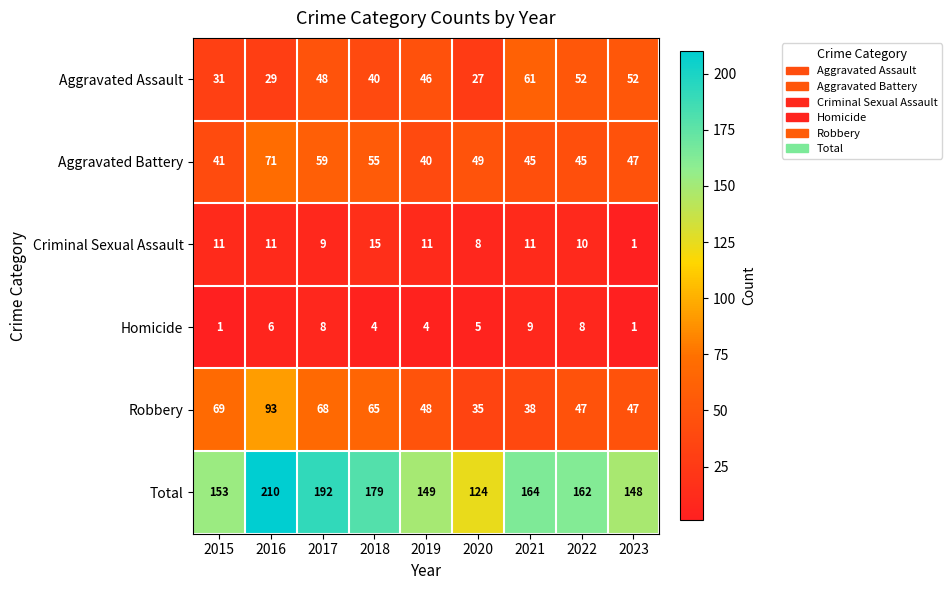

At which category is the sum across all series the highest?

2016